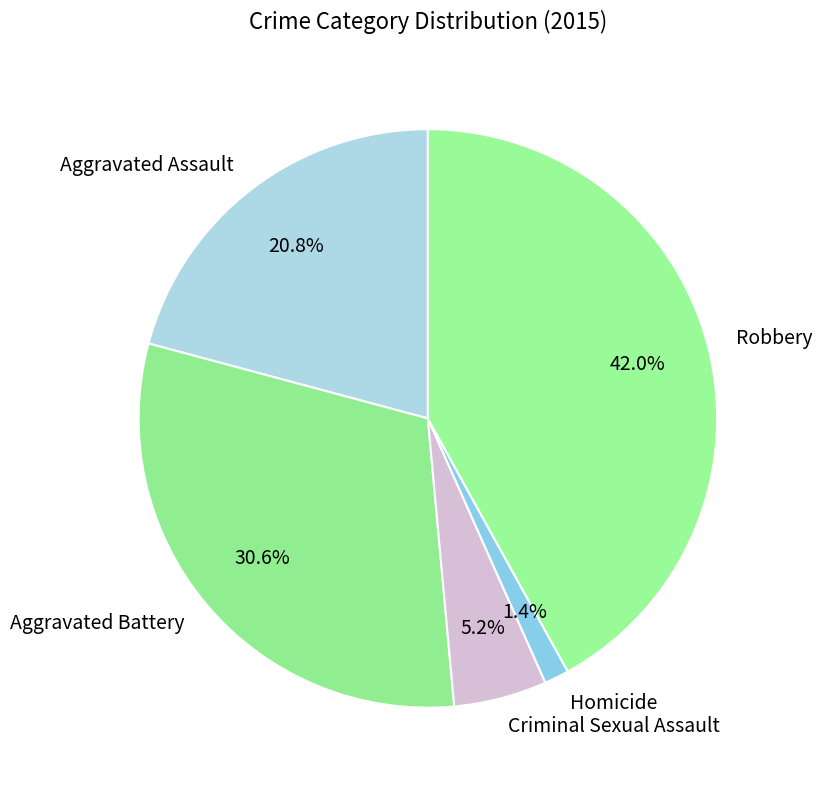

Does Robbery account for over 50% of the chart?

No